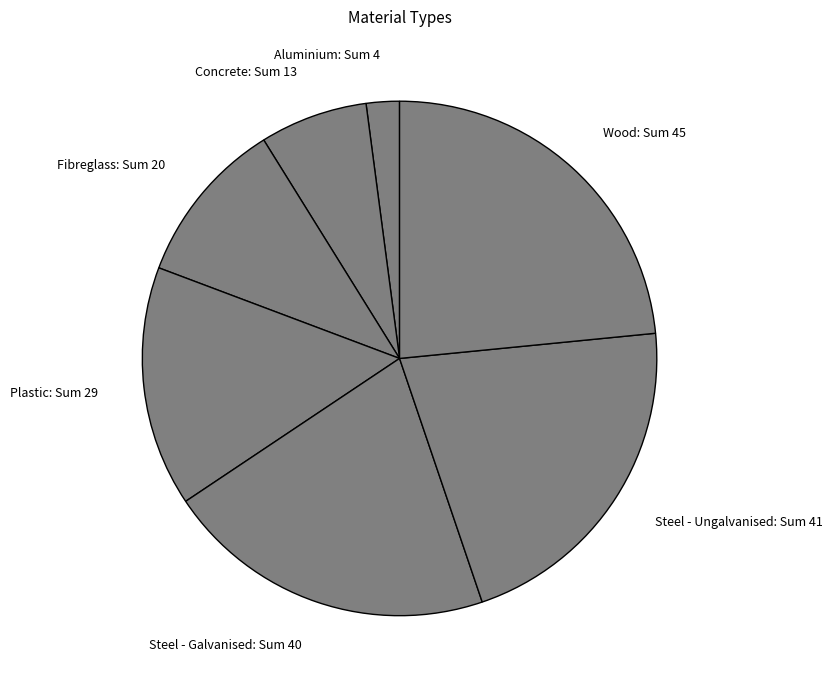

Do Aluminium and Concrete together represent more than half of the pie?

No